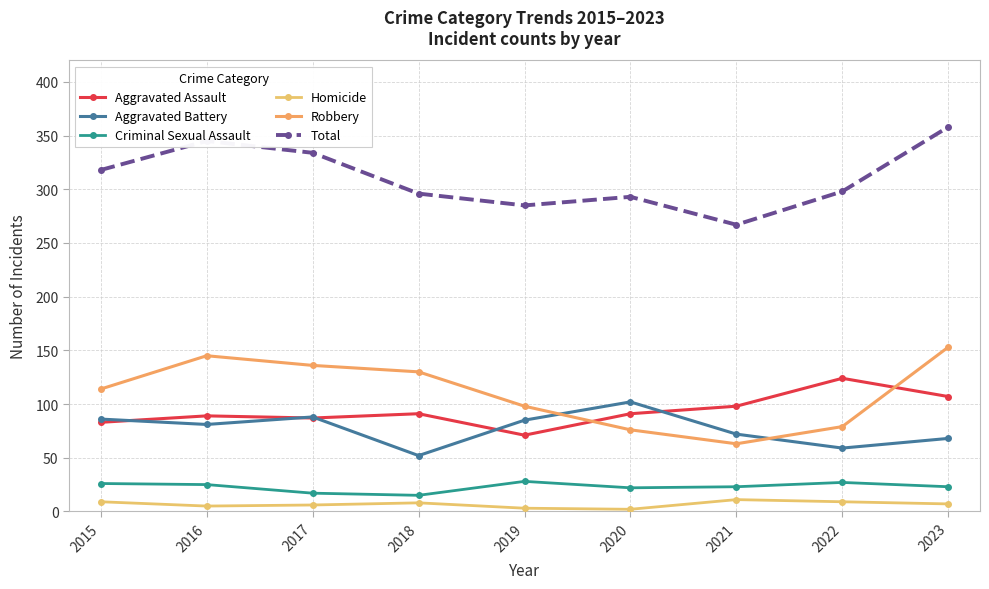

How many data points in Total are less than 298?

4